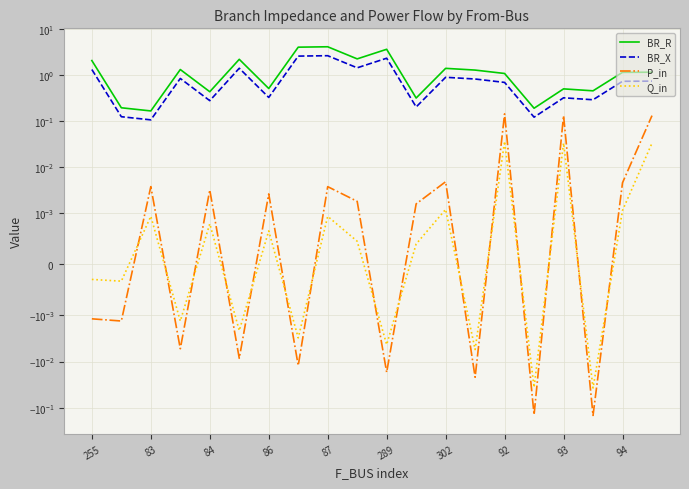

Rank the categories by BR_R value from lowest to highest.

84, 15, 83, 11, 87, 17, 16, 302, 14, 18, 19, 13, 86, 12, 255, 289, 94, 10, 92, 93